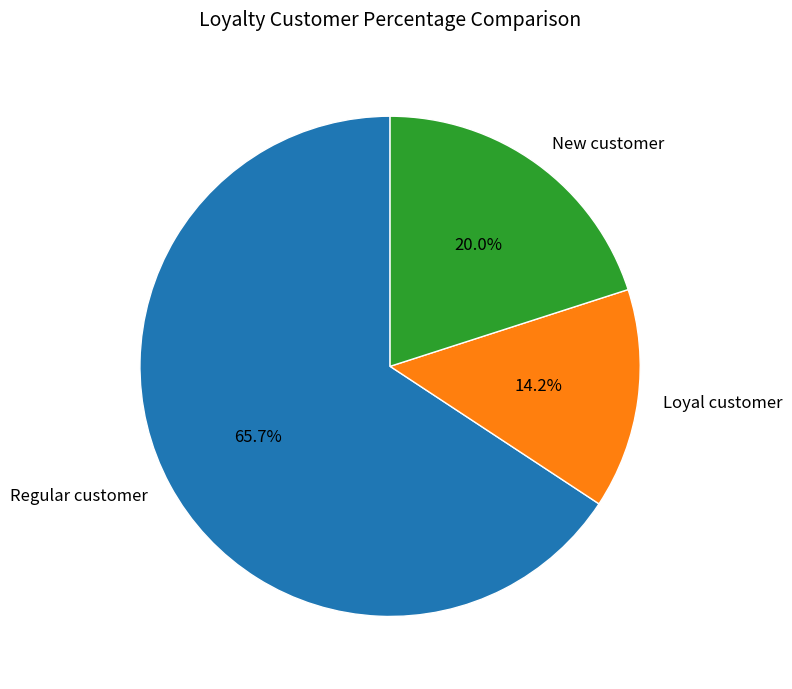

What portion of the pie excludes Loyal customer?

85.8%